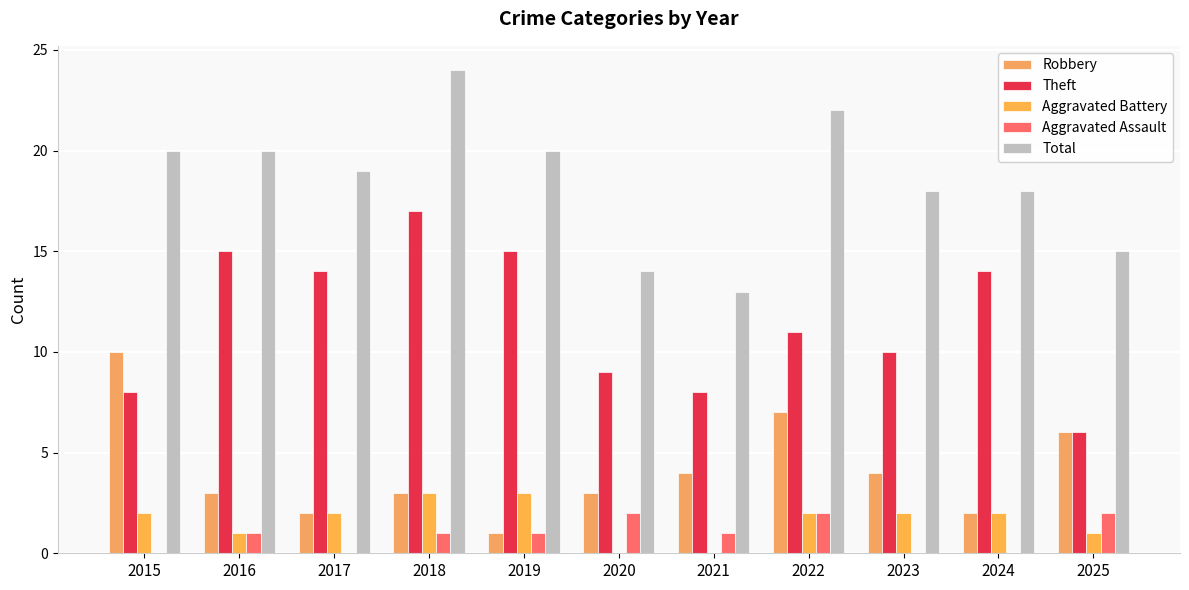

The value of Robbery at 2017 is 2. True or false?

True